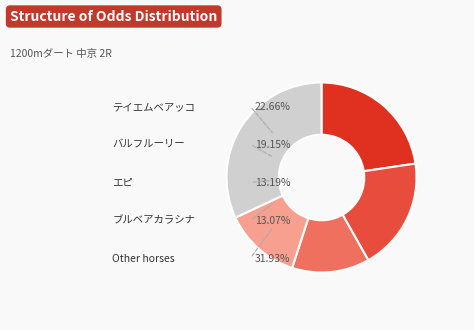

Is there any slice that represents more than half of the pie?

No